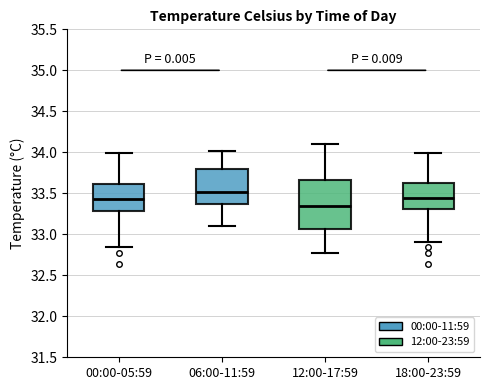

Which box has the lowest median line?

12:00-17:59